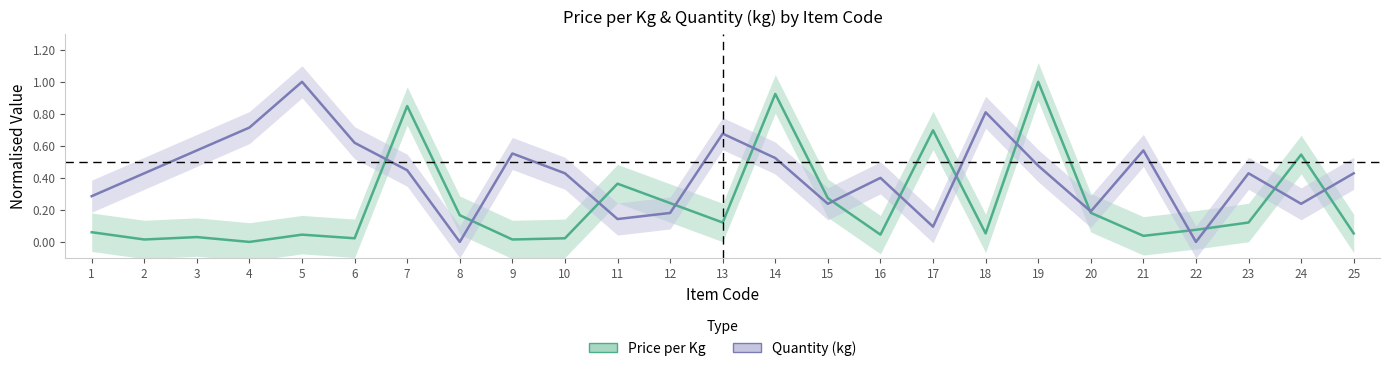

What is the difference between the second highest and second lowest values in the Quantity (kg) series?

0.8